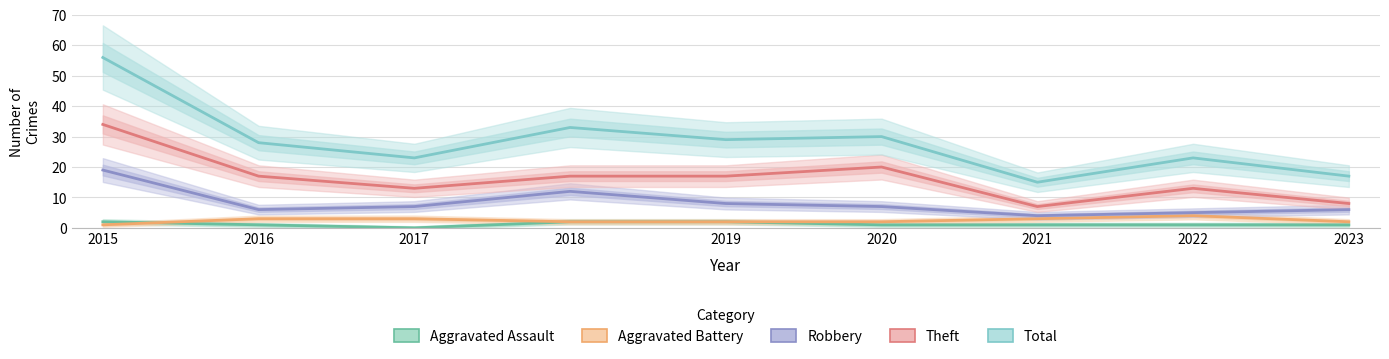

What are all the series names shown in the legend?

Aggravated Assault, Aggravated Battery, Robbery, Theft, Total